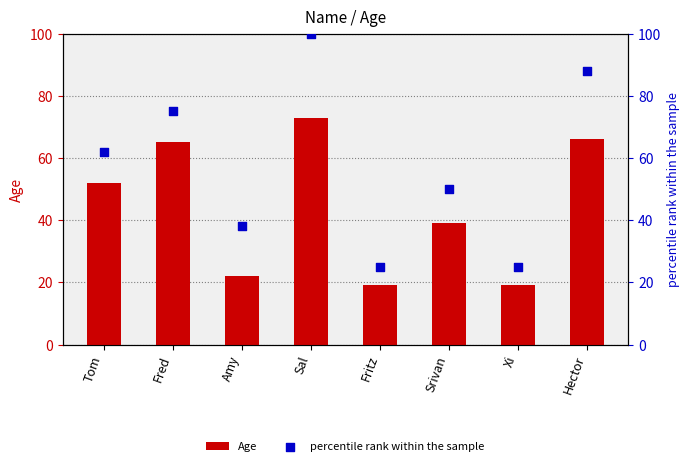

At which category is the sum across all series the highest?

Sal